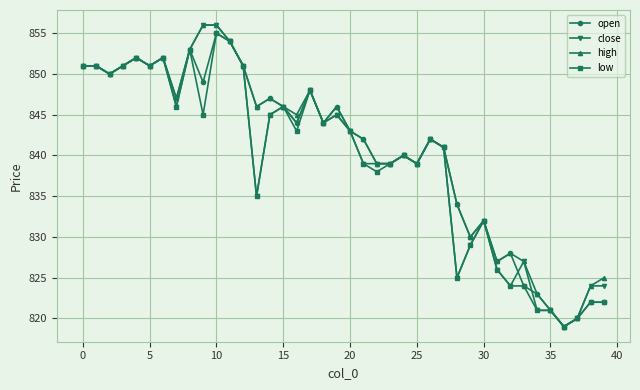

What is the greatest value displayed?

856